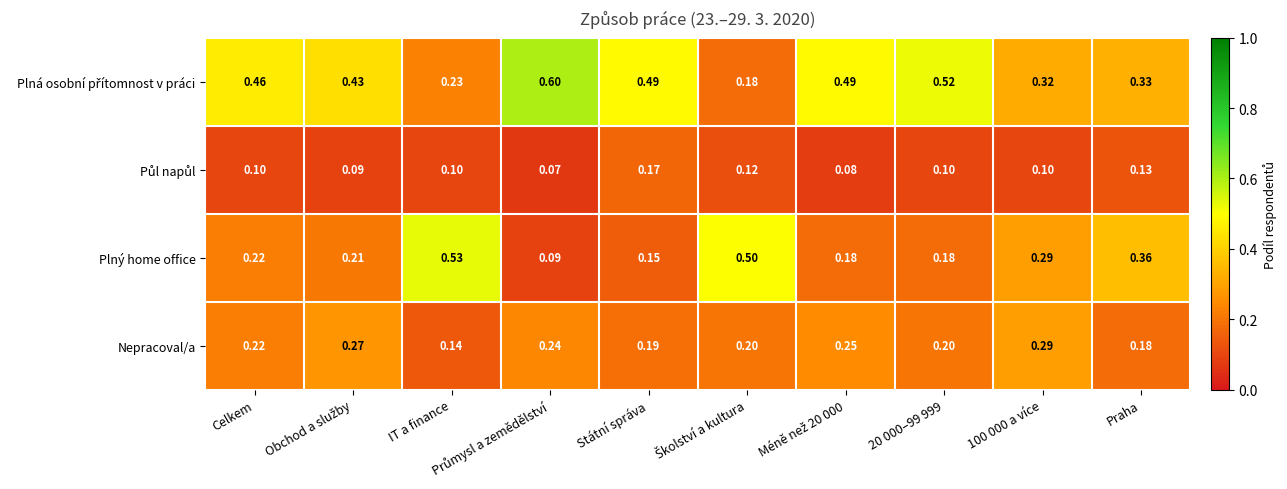

Which series has the largest range (max minus min)?

Plný home office